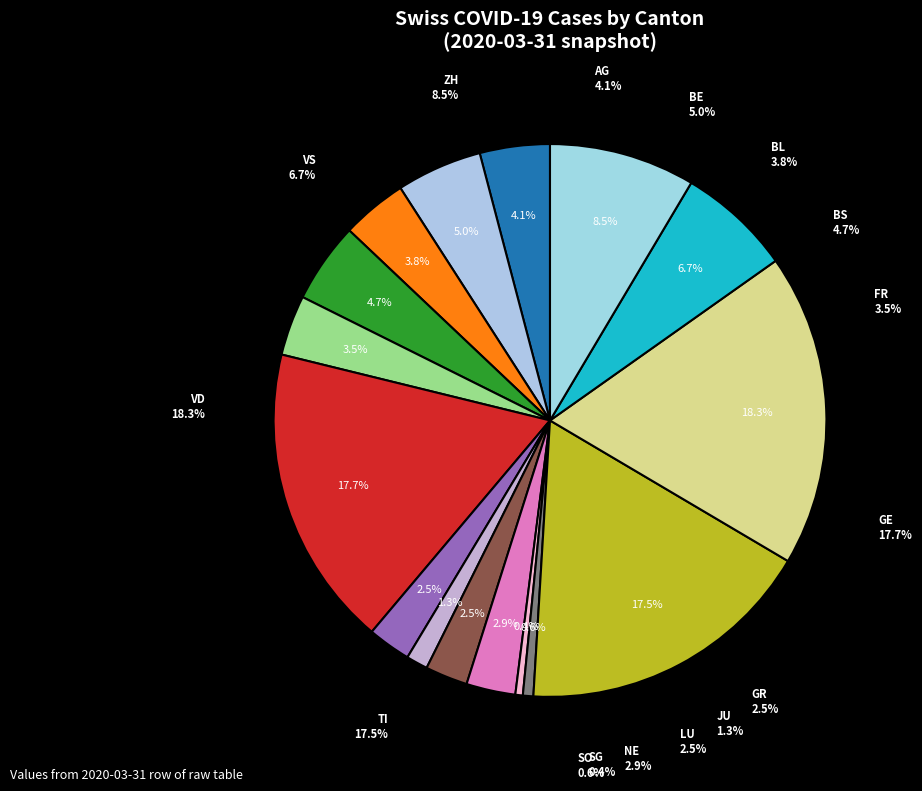

Count the number of slices in the pie.

16